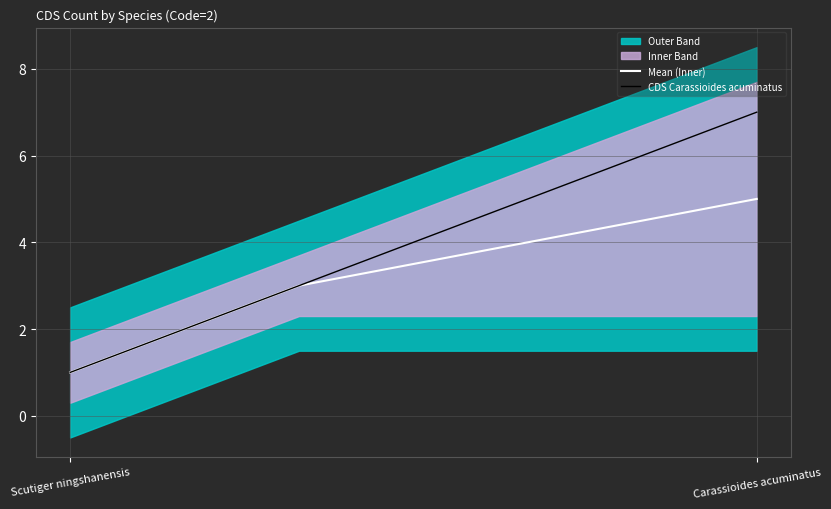

What is the lowest value of the Mean (Inner) series?

1.0